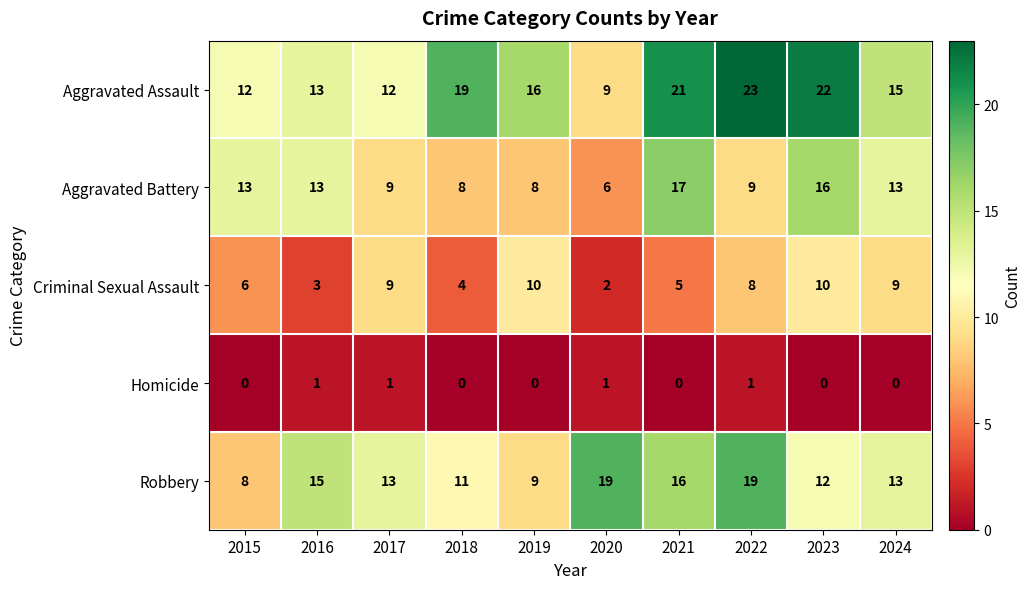

The value of Criminal Sexual Assault at 2023 is 10. True or false?

True